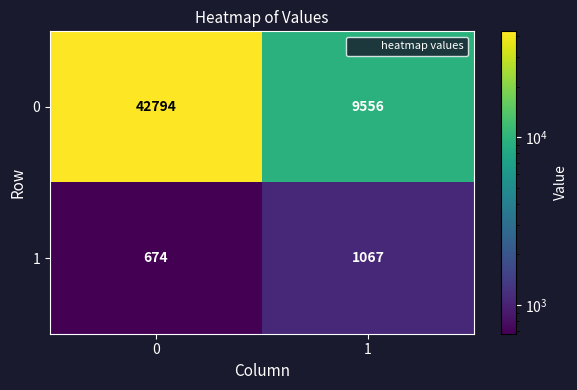

What is the total value across all series at 0?

43468